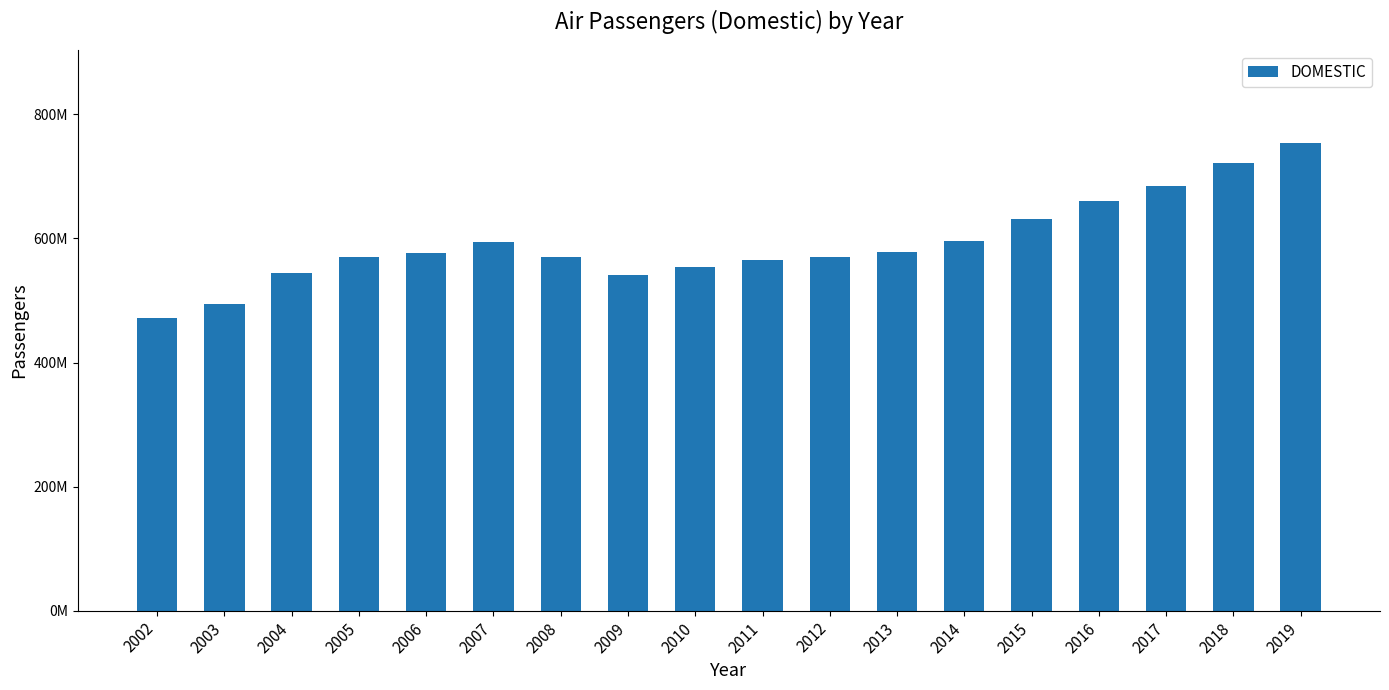

What is the sum of the values at 2017 and 2006?

1260666865